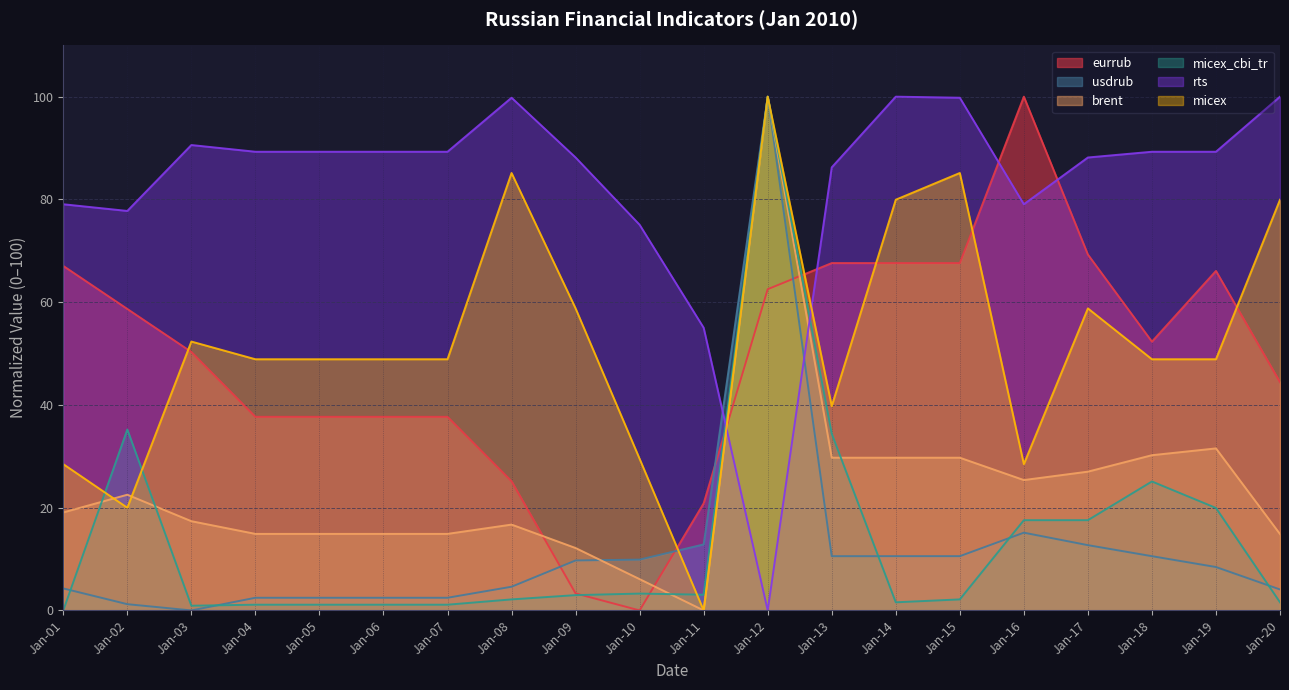

What is the highest value of the usdrub series?

100.0